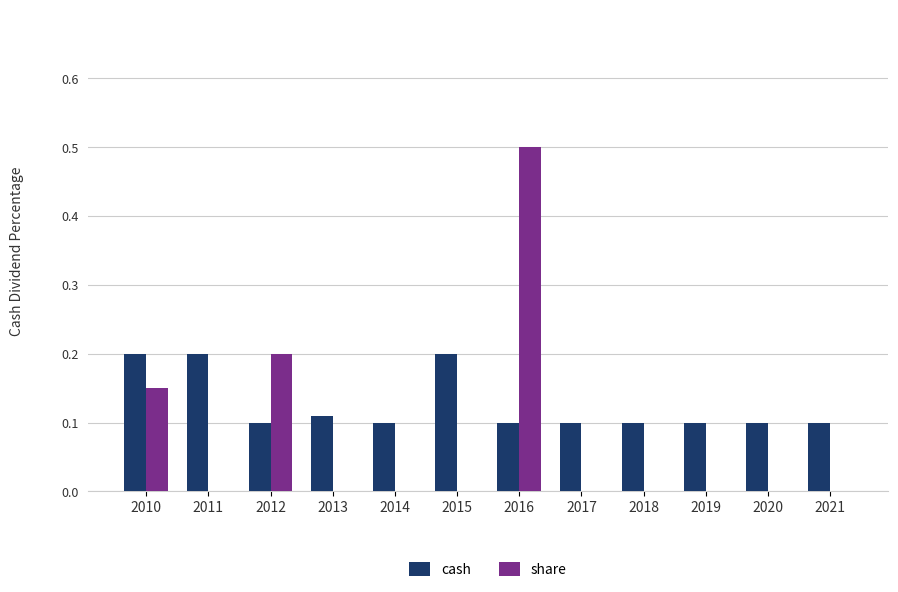

True or false: share has a value of 0.3 at 2014.

False